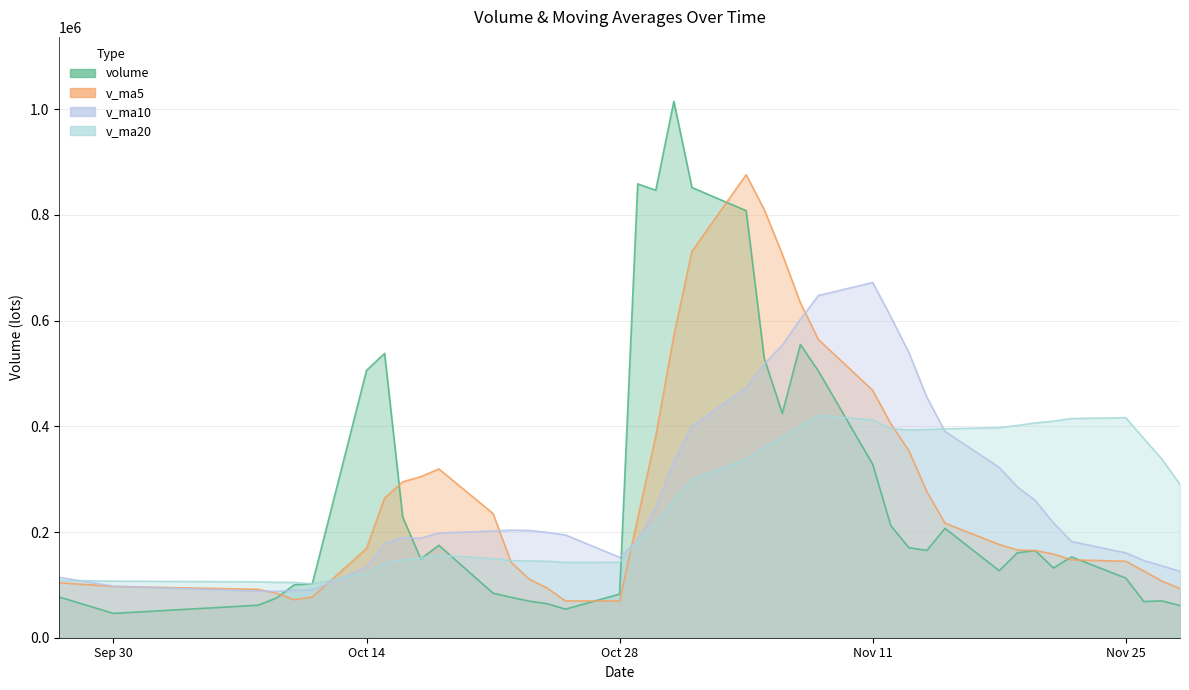

How many distinct data groups are displayed?

4